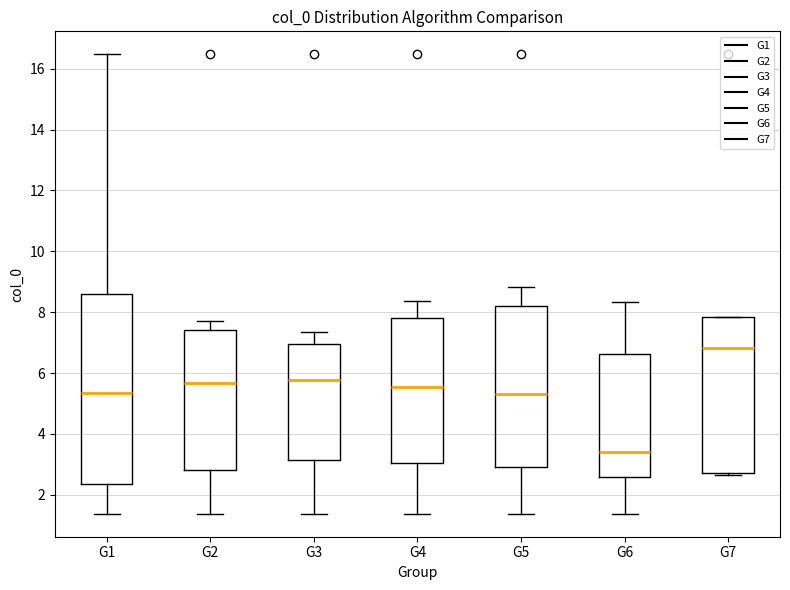

Which box's median line is the lowest?

G6